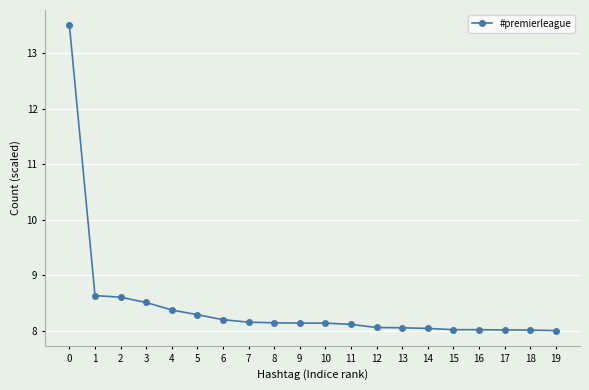

True or false: the data shows 8.0 at 16.

True